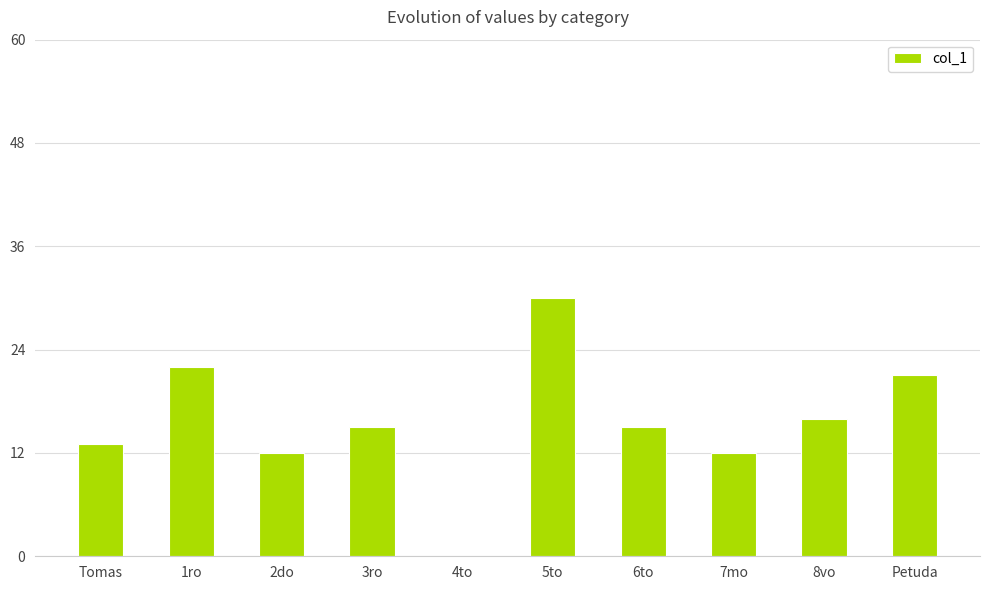

At which category does the chart reach its peak across all series?

5to